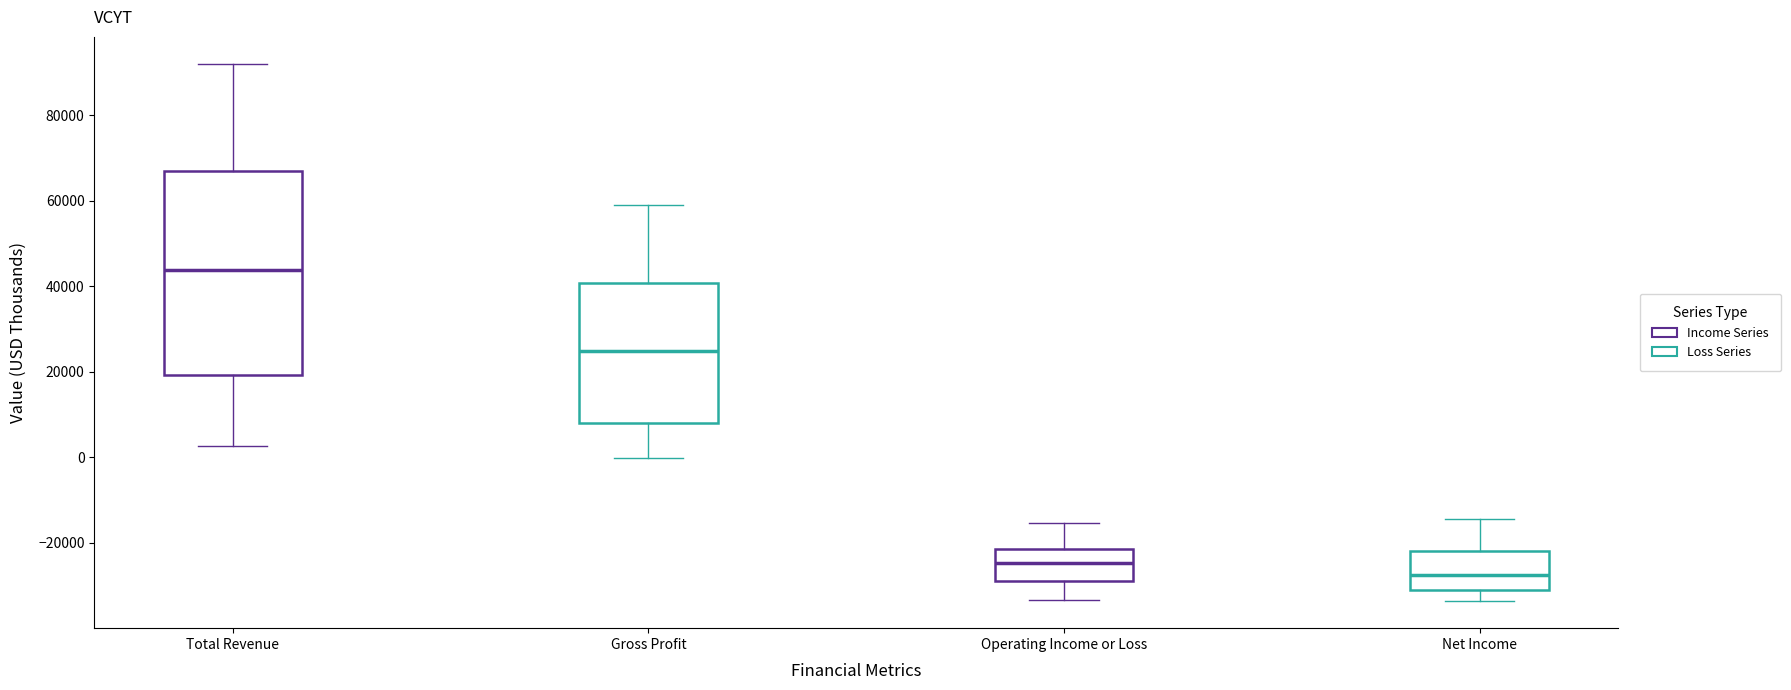

Which box is the tallest, from its lower edge to its upper edge?

Total Revenue